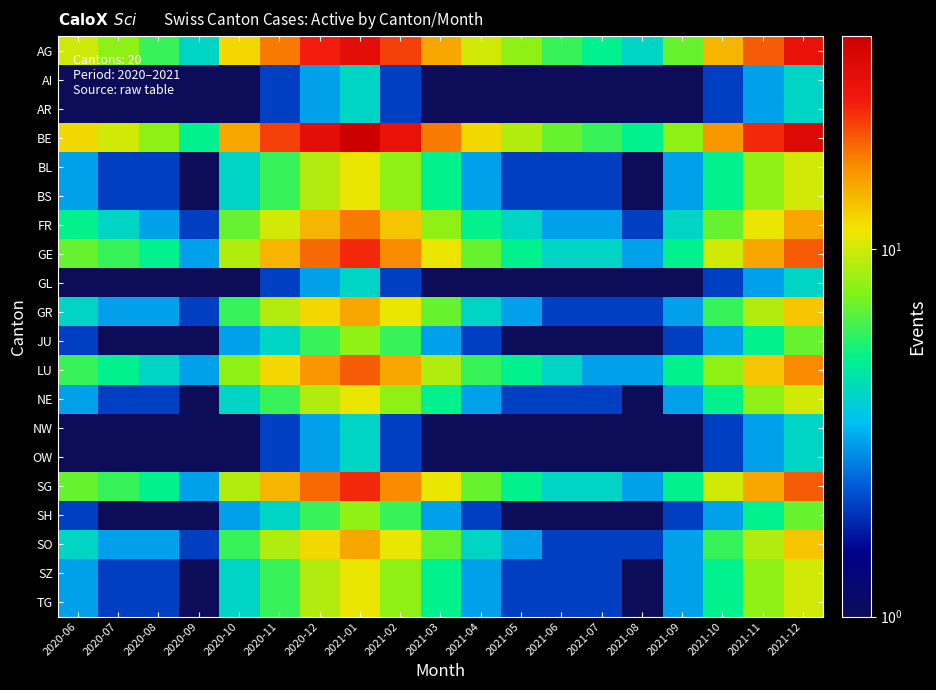

Reading left to right, transcribe all the data shown in this chart.

AG: 2020-06=10	2020-07=8	2020-08=6	2020-09=4	2020-10=12	2020-11=18	2020-12=25	2021-01=30	2021-02=22	2021-03=15	2021-04=10	2021-05=8	2021-06=6	2021-07=5	2021-08=4	2021-09=7	2021-10=14	2021-11=20	2021-12=28
AI: 2020-06=1	2020-07=1	2020-08=1	2020-09=1	2020-10=1	2020-11=2	2020-12=3	2021-01=4	2021-02=2	2021-03=1	2021-04=1	2021-05=1	2021-06=1	2021-07=1	2021-08=1	2021-09=1	2021-10=2	2021-11=3	2021-12=4
AR: 2020-06=1	2020-07=1	2020-08=1	2020-09=1	2020-10=1	2020-11=2	2020-12=3	2021-01=4	2021-02=2	2021-03=1	2021-04=1	2021-05=1	2021-06=1	2021-07=1	2021-08=1	2021-09=1	2021-10=2	2021-11=3	2021-12=4
BE: 2020-06=12	2020-07=10	2020-08=8	2020-09=5	2020-10=15	2020-11=22	2020-12=30	2021-01=38	2021-02=28	2021-03=18	2021-04=12	2021-05=9	2021-06=7	2021-07=6	2021-08=5	2021-09=8	2021-10=16	2021-11=24	2021-12=32
BL: 2020-06=3	2020-07=2	2020-08=2	2020-09=1	2020-10=4	2020-11=6	2020-12=9	2021-01=11	2021-02=8	2021-03=5	2021-04=3	2021-05=2	2021-06=2	2021-07=2	2021-08=1	2021-09=3	2021-10=5	2021-11=8	2021-12=10
BS: 2020-06=3	2020-07=2	2020-08=2	2020-09=1	2020-10=4	2020-11=6	2020-12=9	2021-01=11	2021-02=8	2021-03=5	2021-04=3	2021-05=2	2021-06=2	2021-07=2	2021-08=1	2021-09=3	2021-10=5	2021-11=8	2021-12=10
FR: 2020-06=5	2020-07=4	2020-08=3	2020-09=2	2020-10=7	2020-11=10	2020-12=14	2021-01=18	2021-02=13	2021-03=8	2021-04=5	2021-05=4	2021-06=3	2021-07=3	2021-08=2	2021-09=4	2021-10=7	2021-11=11	2021-12=15
GE: 2020-06=7	2020-07=6	2020-08=5	2020-09=3	2020-10=9	2020-11=14	2020-12=19	2021-01=24	2021-02=17	2021-03=11	2021-04=7	2021-05=5	2021-06=4	2021-07=4	2021-08=3	2021-09=5	2021-10=10	2021-11=15	2021-12=20
GL: 2020-06=1	2020-07=1	2020-08=1	2020-09=1	2020-10=1	2020-11=2	2020-12=3	2021-01=4	2021-02=2	2021-03=1	2021-04=1	2021-05=1	2021-06=1	2021-07=1	2021-08=1	2021-09=1	2021-10=2	2021-11=3	2021-12=4
GR: 2020-06=4	2020-07=3	2020-08=3	2020-09=2	2020-10=6	2020-11=9	2020-12=12	2021-01=15	2021-02=11	2021-03=7	2021-04=4	2021-05=3	2021-06=2	2021-07=2	2021-08=2	2021-09=3	2021-10=6	2021-11=9	2021-12=13
JU: 2020-06=2	2020-07=1	2020-08=1	2020-09=1	2020-10=3	2020-11=4	2020-12=6	2021-01=8	2021-02=6	2021-03=3	2021-04=2	2021-05=1	2021-06=1	2021-07=1	2021-08=1	2021-09=2	2021-10=3	2021-11=5	2021-12=7
LU: 2020-06=6	2020-07=5	2020-08=4	2020-09=3	2020-10=8	2020-11=12	2020-12=16	2021-01=20	2021-02=15	2021-03=9	2021-04=6	2021-05=5	2021-06=4	2021-07=3	2021-08=3	2021-09=5	2021-10=8	2021-11=13	2021-12=17
NE: 2020-06=3	2020-07=2	2020-08=2	2020-09=1	2020-10=4	2020-11=6	2020-12=9	2021-01=11	2021-02=8	2021-03=5	2021-04=3	2021-05=2	2021-06=2	2021-07=2	2021-08=1	2021-09=3	2021-10=5	2021-11=8	2021-12=10
NW: 2020-06=1	2020-07=1	2020-08=1	2020-09=1	2020-10=1	2020-11=2	2020-12=3	2021-01=4	2021-02=2	2021-03=1	2021-04=1	2021-05=1	2021-06=1	2021-07=1	2021-08=1	2021-09=1	2021-10=2	2021-11=3	2021-12=4
OW: 2020-06=1	2020-07=1	2020-08=1	2020-09=1	2020-10=1	2020-11=2	2020-12=3	2021-01=4	2021-02=2	2021-03=1	2021-04=1	2021-05=1	2021-06=1	2021-07=1	2021-08=1	2021-09=1	2021-10=2	2021-11=3	2021-12=4
SG: 2020-06=7	2020-07=6	2020-08=5	2020-09=3	2020-10=9	2020-11=14	2020-12=19	2021-01=24	2021-02=17	2021-03=11	2021-04=7	2021-05=5	2021-06=4	2021-07=4	2021-08=3	2021-09=5	2021-10=10	2021-11=15	2021-12=20
SH: 2020-06=2	2020-07=1	2020-08=1	2020-09=1	2020-10=3	2020-11=4	2020-12=6	2021-01=8	2021-02=6	2021-03=3	2021-04=2	2021-05=1	2021-06=1	2021-07=1	2021-08=1	2021-09=2	2021-10=3	2021-11=5	2021-12=7
SO: 2020-06=4	2020-07=3	2020-08=3	2020-09=2	2020-10=6	2020-11=9	2020-12=12	2021-01=15	2021-02=11	2021-03=7	2021-04=4	2021-05=3	2021-06=2	2021-07=2	2021-08=2	2021-09=3	2021-10=6	2021-11=9	2021-12=13
SZ: 2020-06=3	2020-07=2	2020-08=2	2020-09=1	2020-10=4	2020-11=6	2020-12=9	2021-01=11	2021-02=8	2021-03=5	2021-04=3	2021-05=2	2021-06=2	2021-07=2	2021-08=1	2021-09=3	2021-10=5	2021-11=8	2021-12=10
TG: 2020-06=3	2020-07=2	2020-08=2	2020-09=1	2020-10=4	2020-11=6	2020-12=9	2021-01=11	2021-02=8	2021-03=5	2021-04=3	2021-05=2	2021-06=2	2021-07=2	2021-08=1	2021-09=3	2021-10=5	2021-11=8	2021-12=10